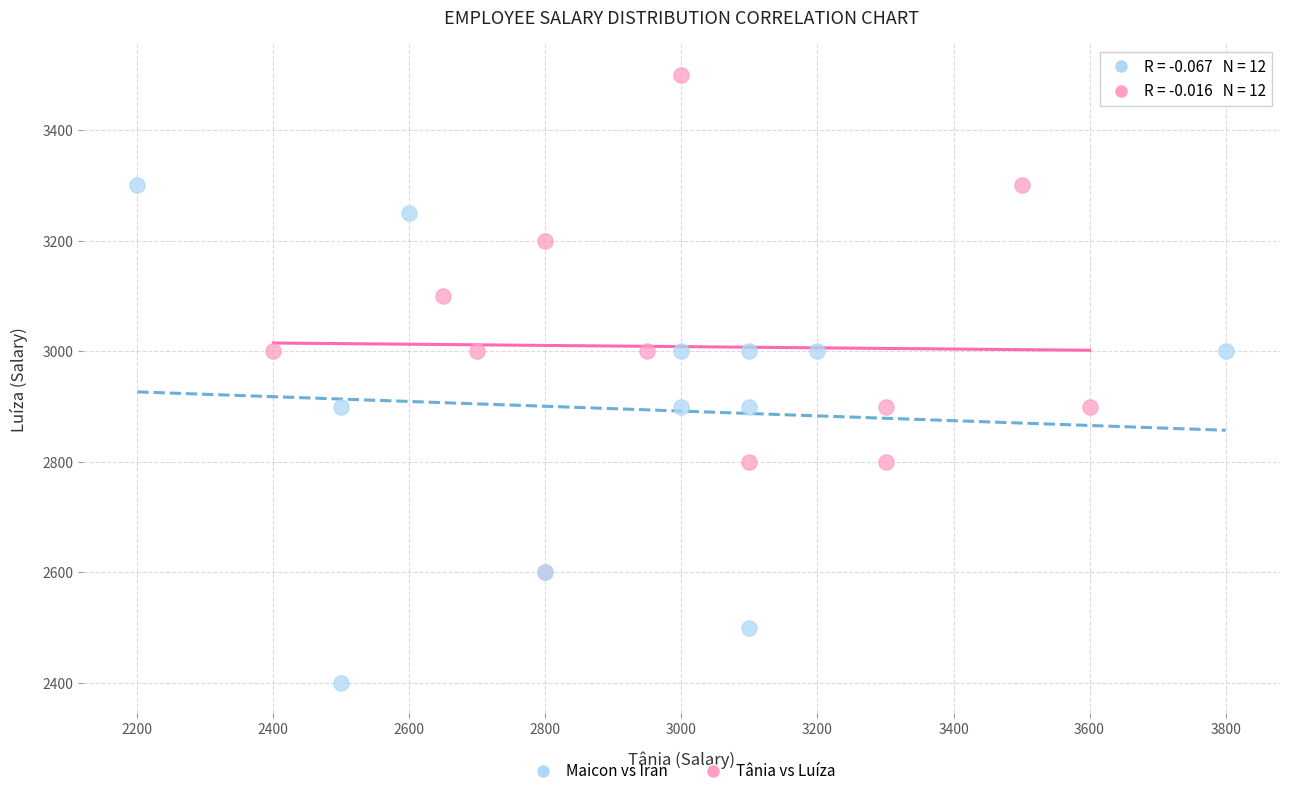

Which series reaches the maximum Y coordinate?

Tânia vs Luíza